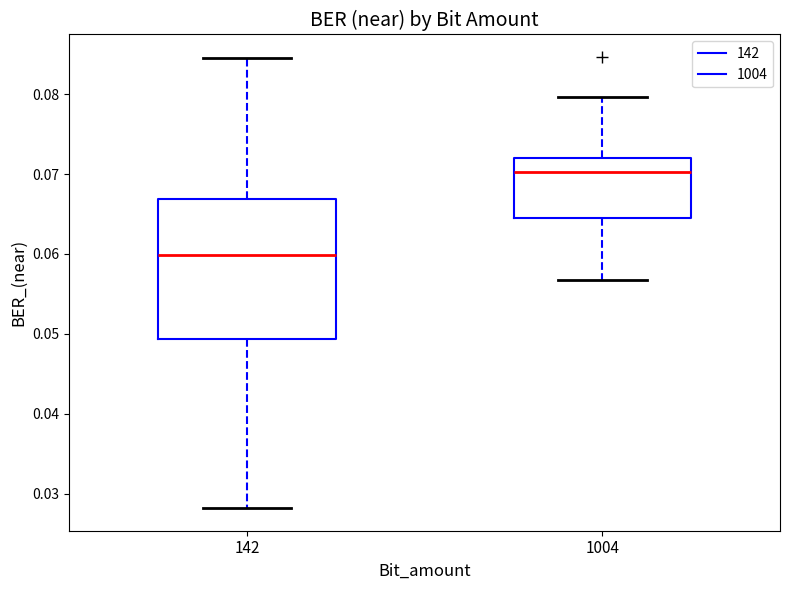

Reading left to right, read every box against the y-axis: the position of its median line, the range the box covers, and the ends of its whiskers. The values are not printed on the chart, so give them approximately, as read against the axis.

142: median 0.060, box 0.049 to 0.067, whiskers 0.028 to 0.085
1004: median 0.070, box 0.064 to 0.072, whiskers 0.057 to 0.080